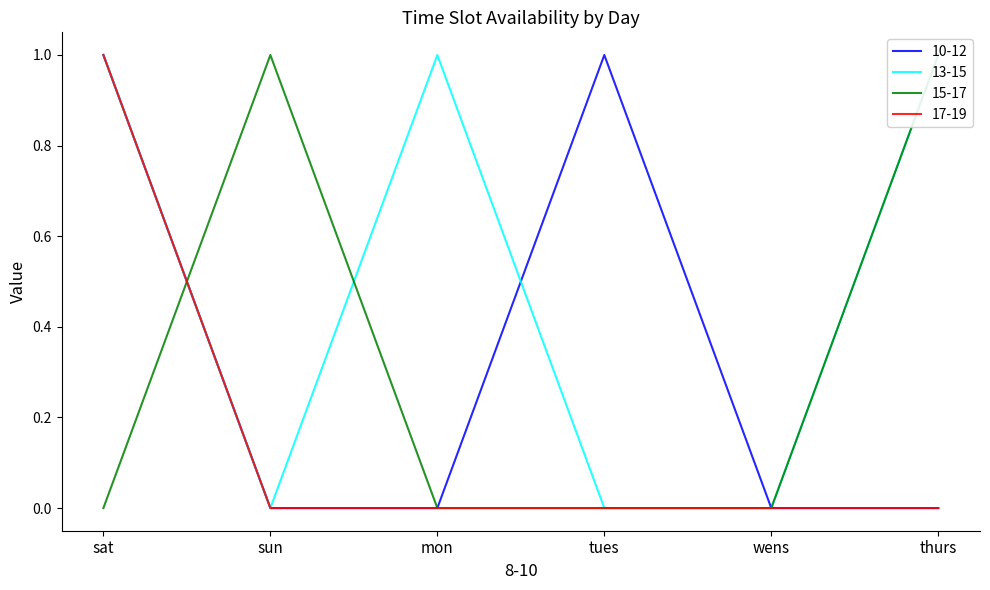

Which series changed the most between mon and thurs?

15-17